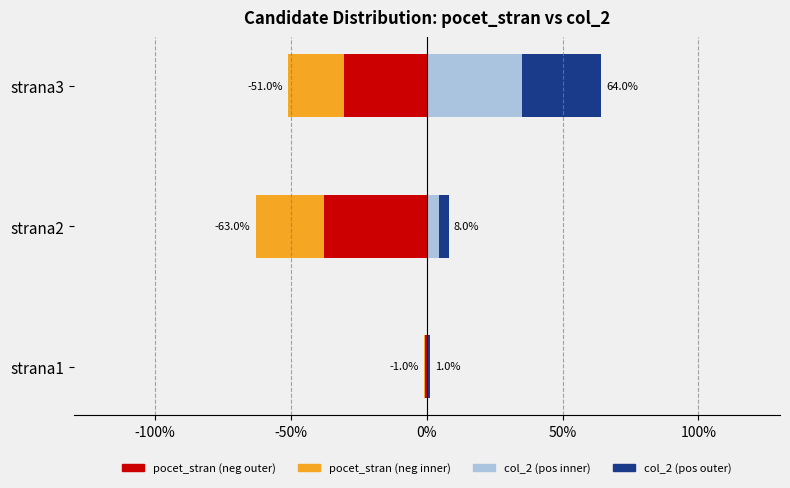

What is the difference between the maximum and minimum values in the pocet_stran (neg outer) series?

37.2